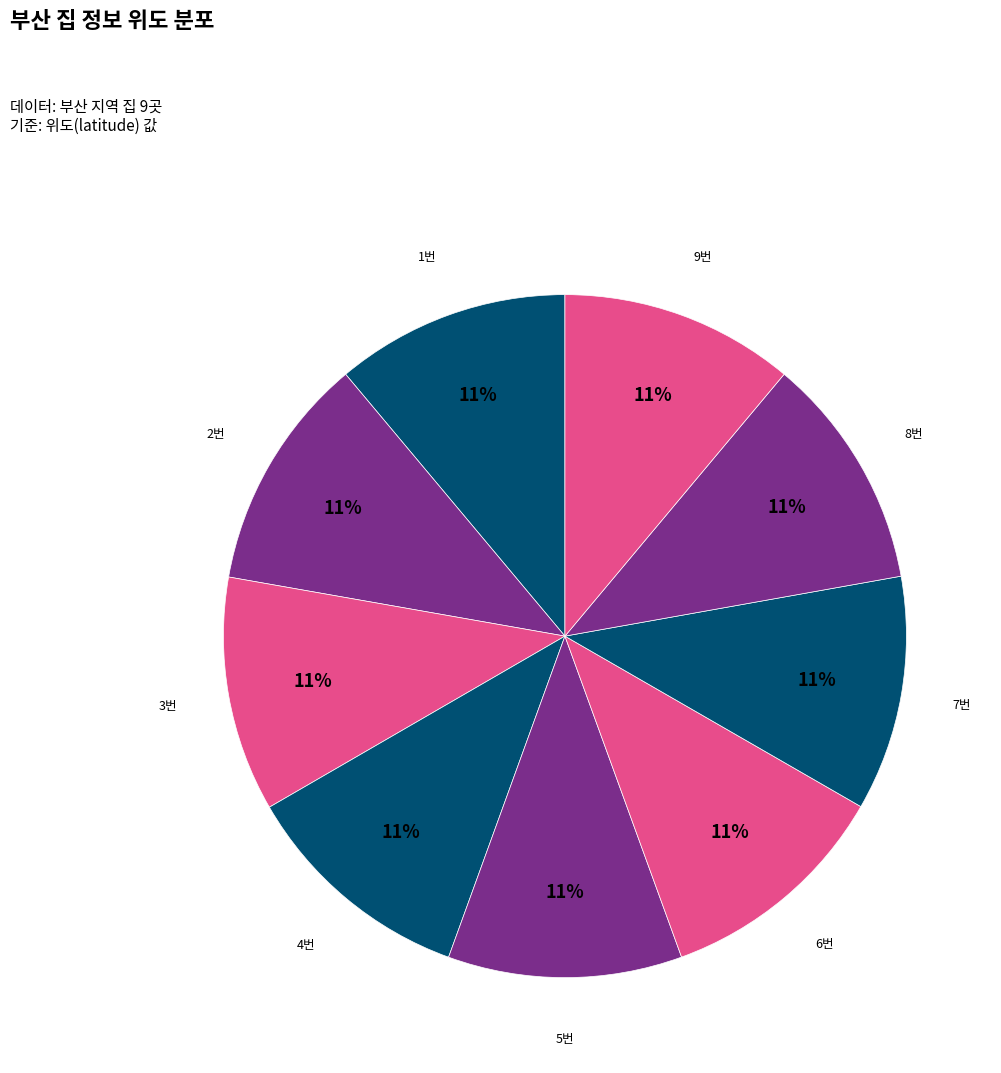

How many slices are in this pie chart?

9